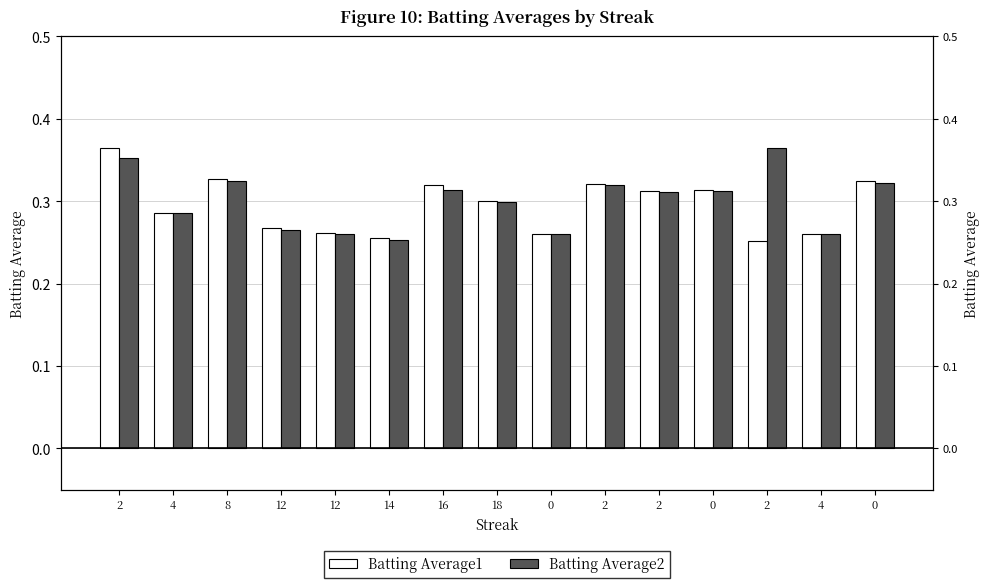

How many bars are there in each group?

2